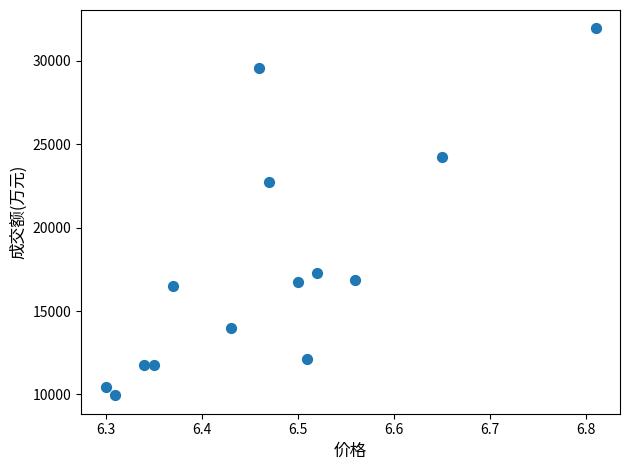

What Y value in the scatter plot is closest to 20938?

22718